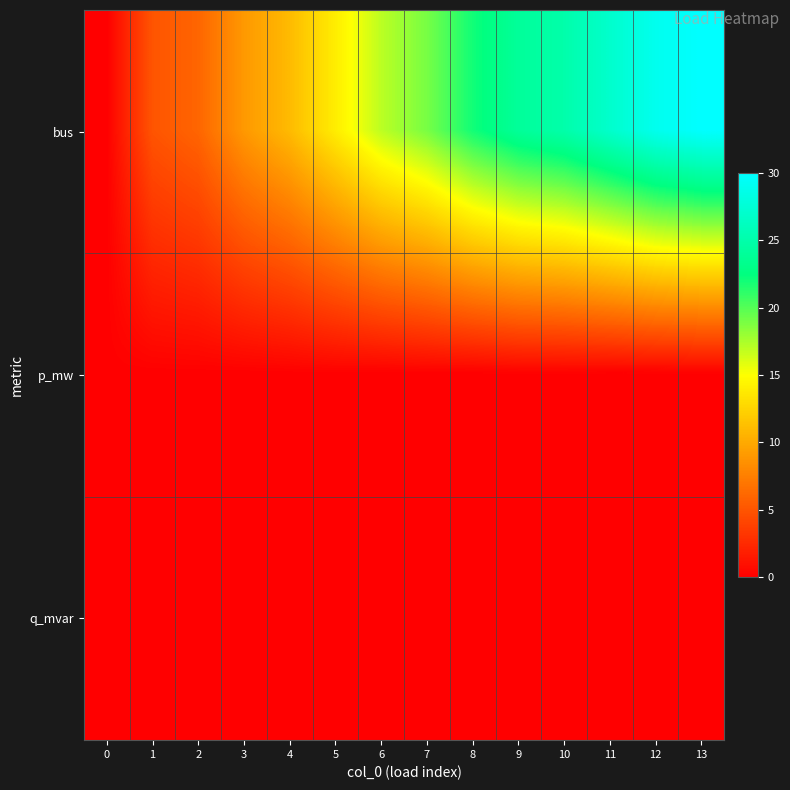

At how many categories does at least one series exceed 12?

9